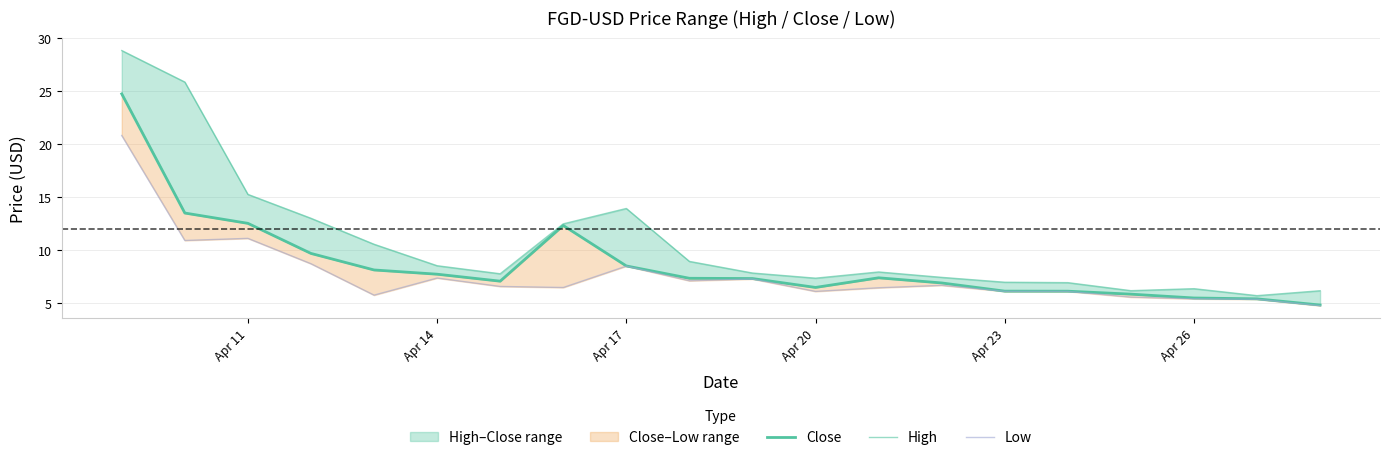

How many interior local valleys does the Low series have?

5